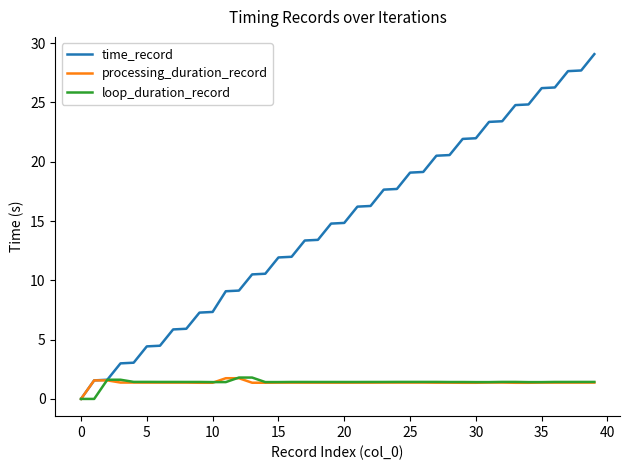

What is the greatest value displayed?

29.1